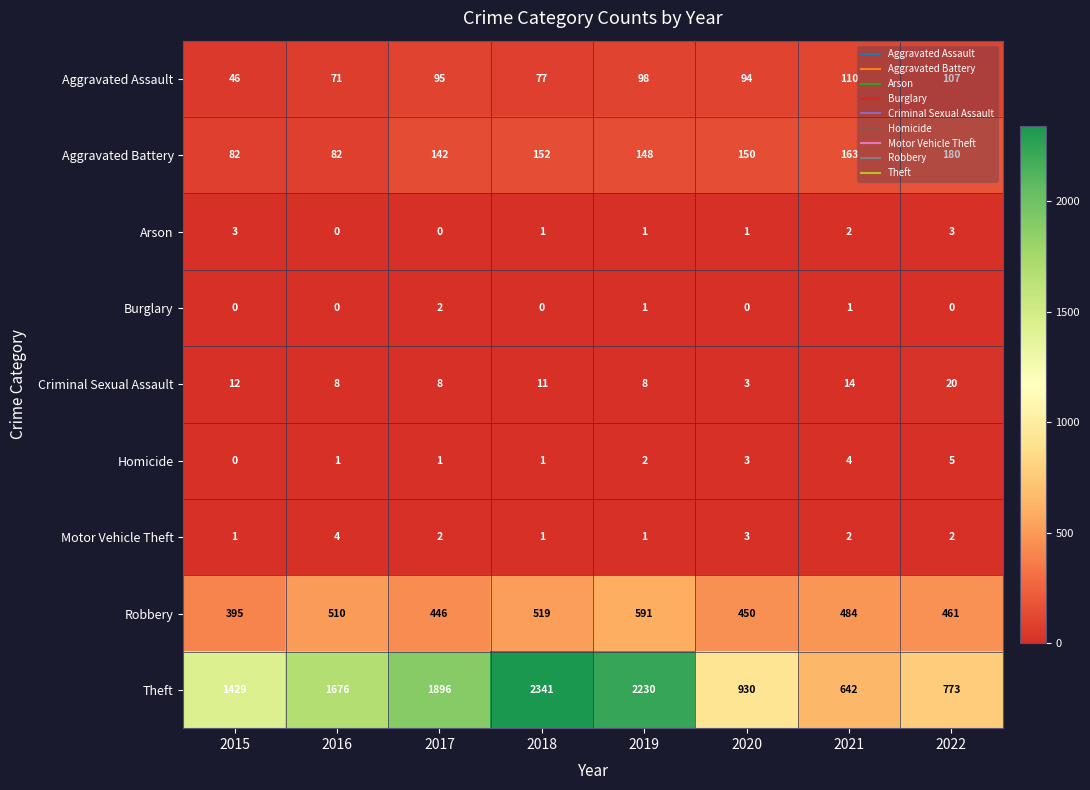

Which series has the largest total across all categories?

Theft